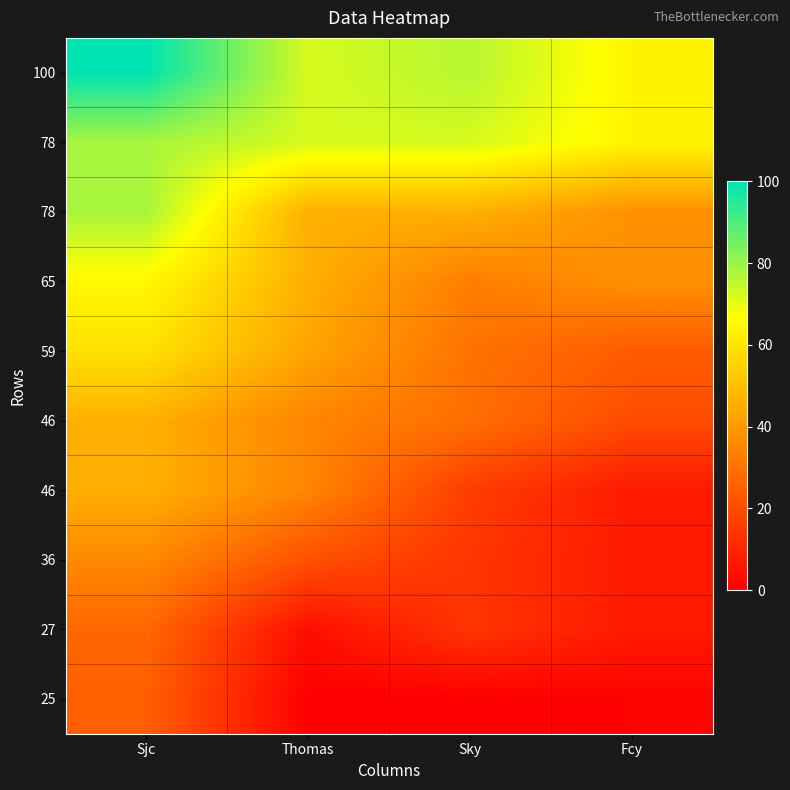

Between Sky and Sjc, which is larger?

Sjc